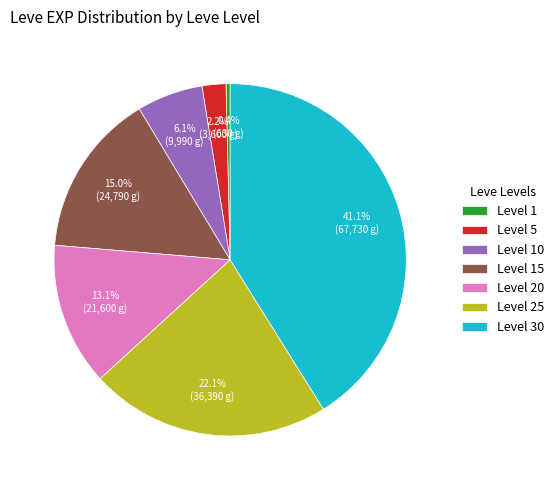

Combined, what portion of the pie is Level 15 and Level 25?

37.1%